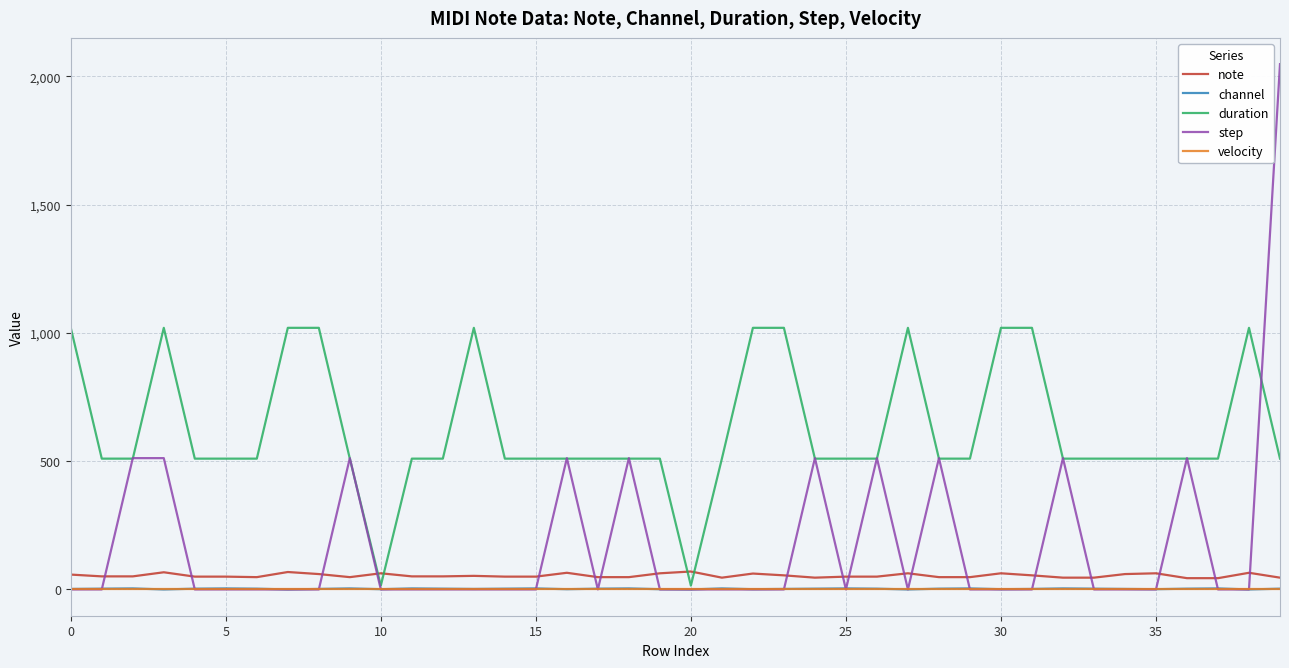

How many times do note and duration cross each other?

4